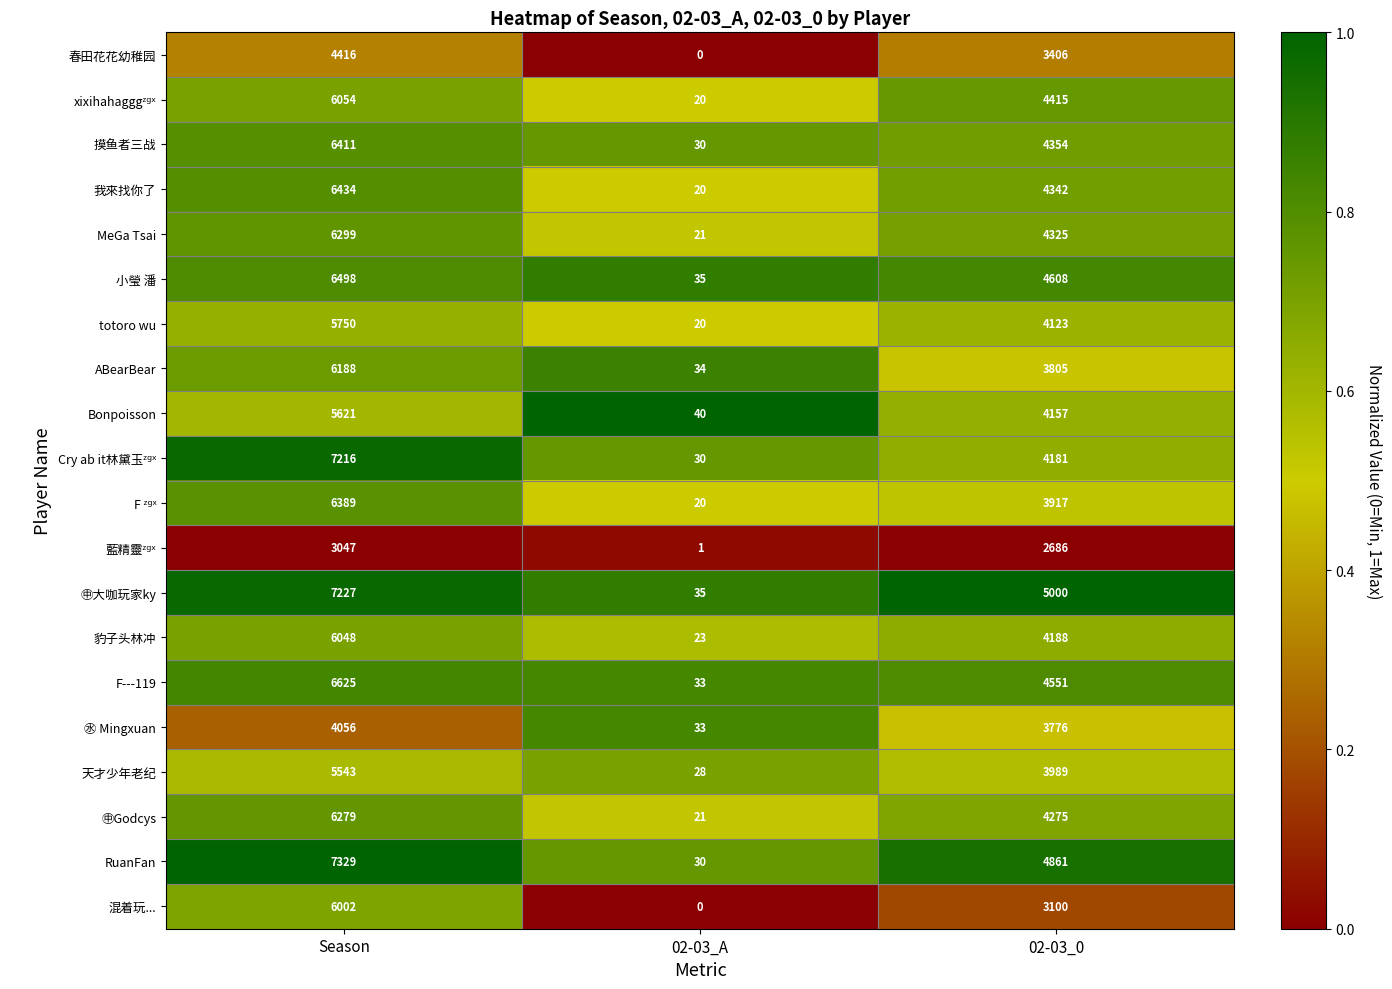

Read the 混着玩... value at 02-03_0.

3100